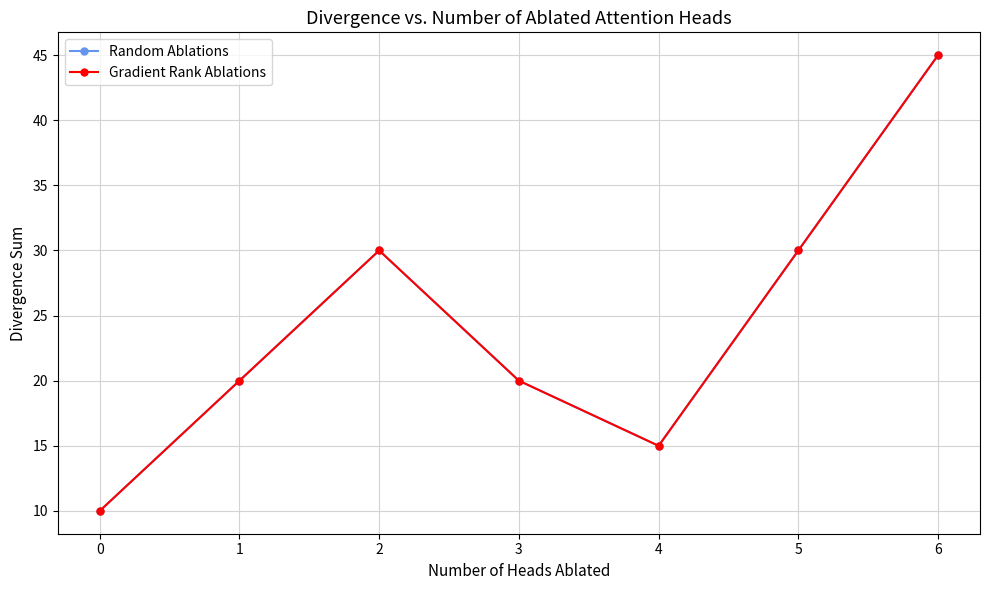

What is the average value of the Gradient Rank Ablations series?

24